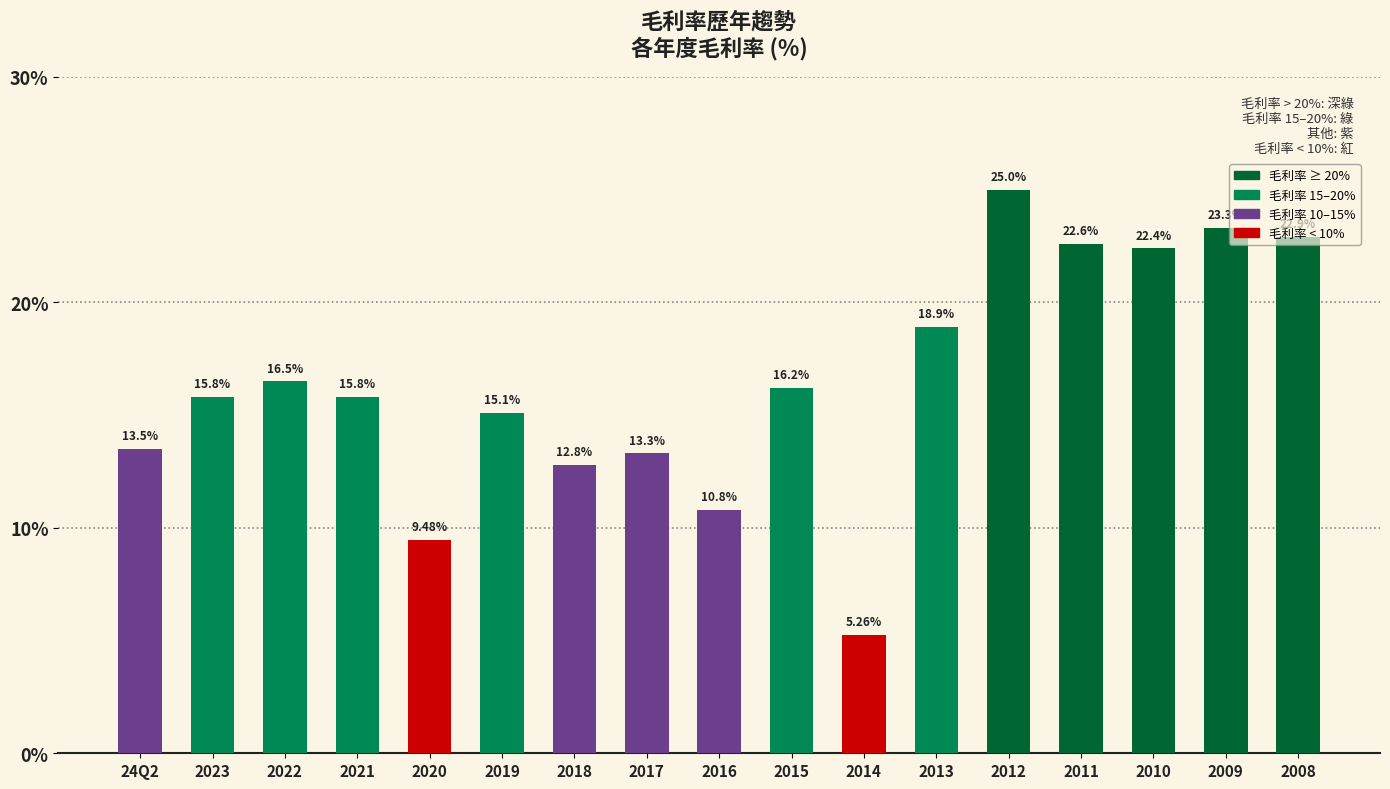

What is the label of the 11th bar from the right?

2018